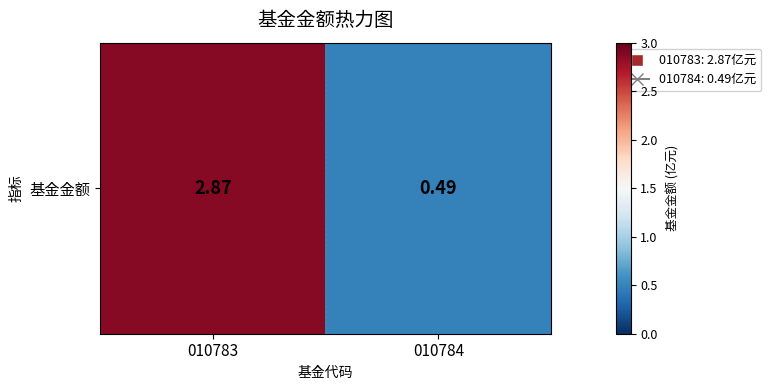

Reading left to right, list all the values displayed in this chart.

2.9	0.5